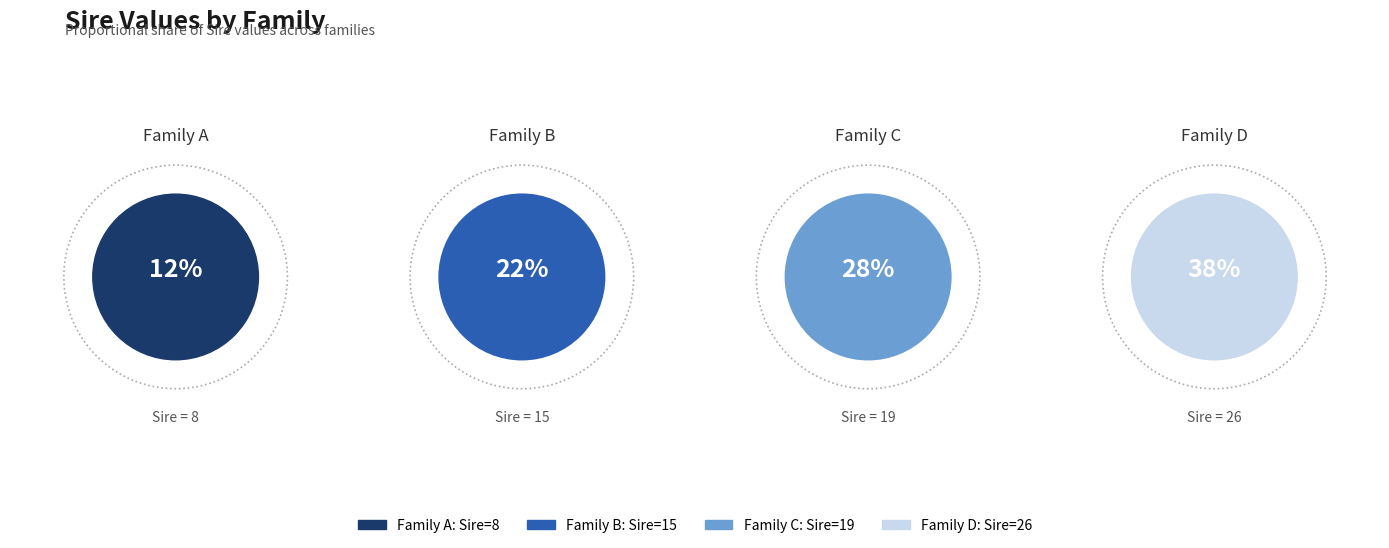

Between C and A, which is larger?

C